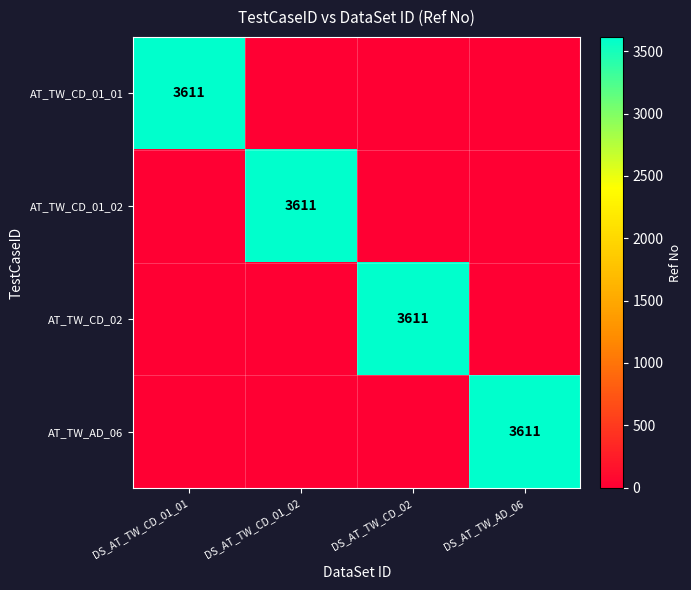

True or false: AT_TW_AD_06 has a value of 3611 at DS_AT_TW_AD_06.

True